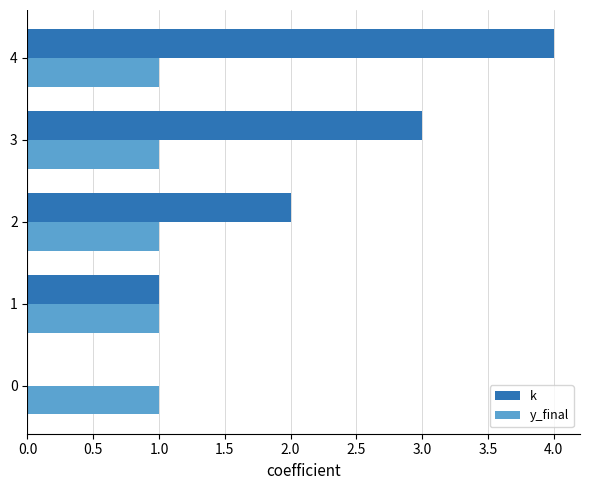

At which category is the sum across all series the highest?

4